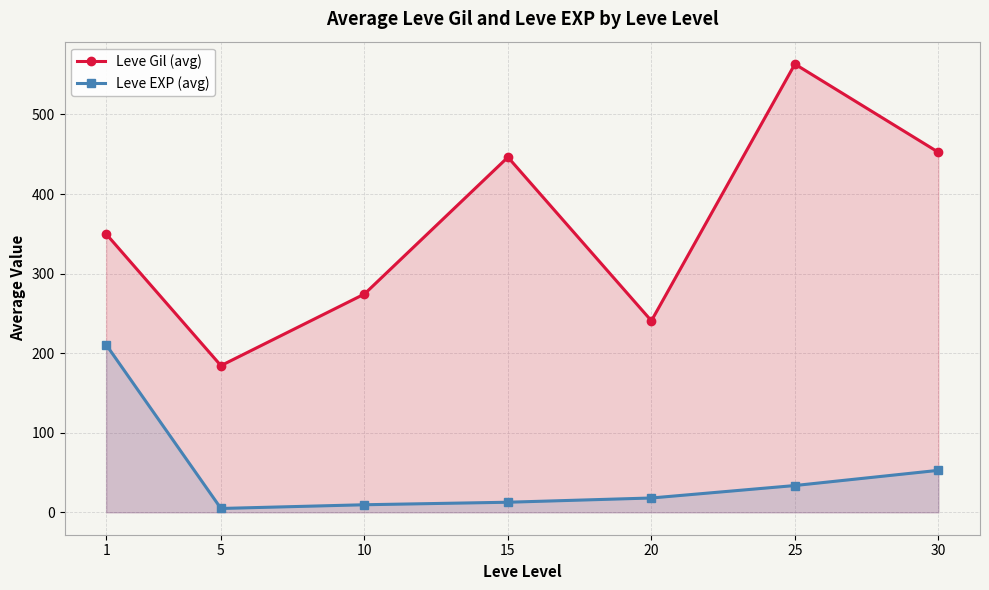

The Leve EXP (avg) series shows 28.3 at 30. True or false?

False